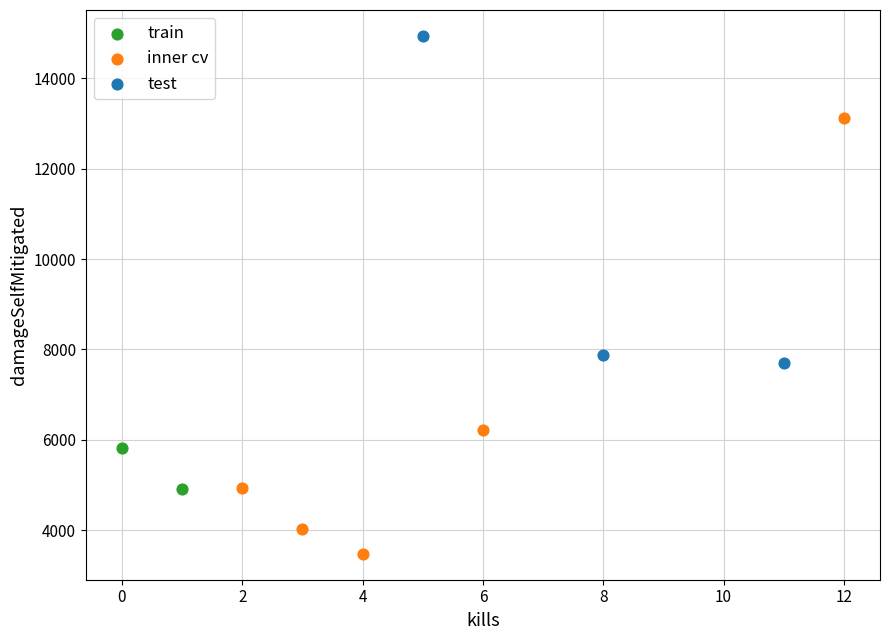

Which series reaches the maximum Y coordinate?

test